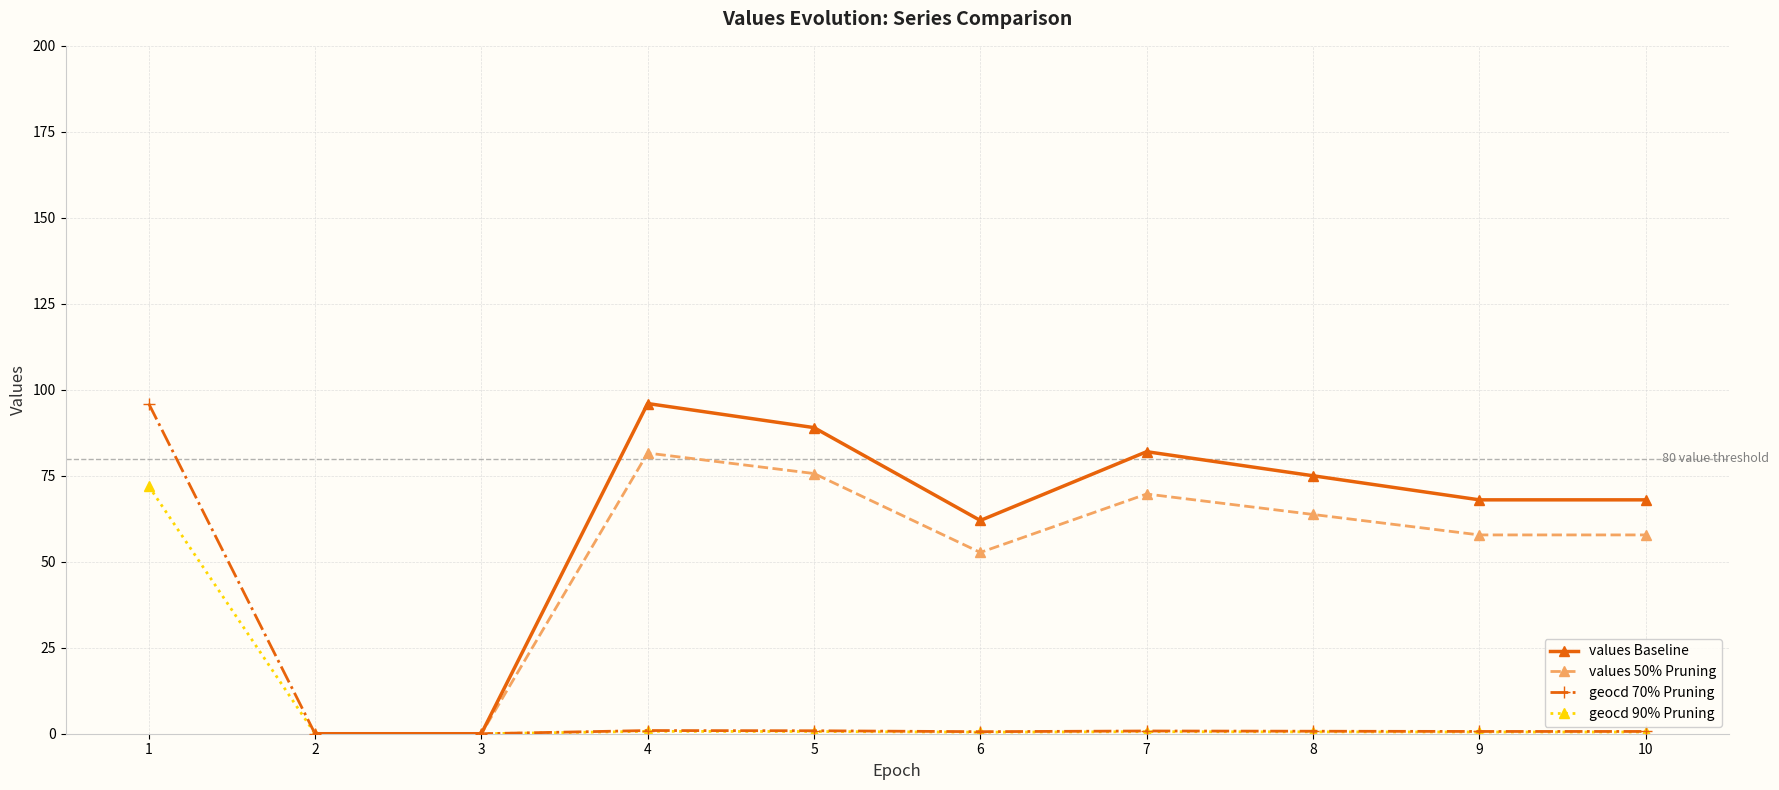

Which category has the lowest value in the geocd 90% Pruning series?

2